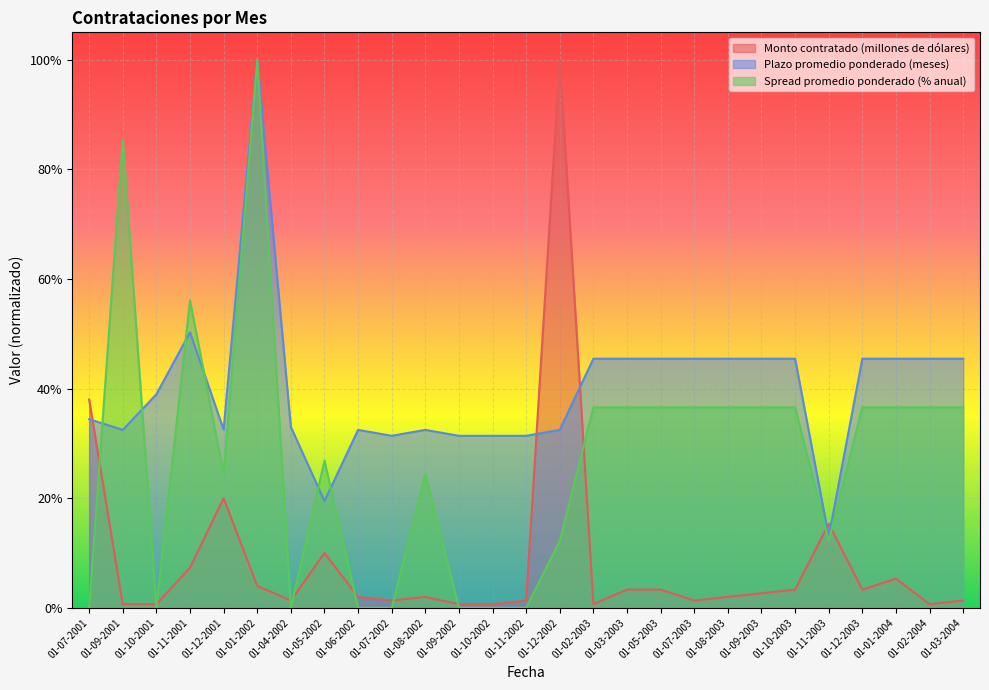

Reading right to left, list all the values displayed in this chart.

Monto contratado (millones de dólares): 01-03-2004=0.0	01-02-2004=0.0	01-01-2004=0.1	01-12-2003=0.0	01-11-2003=0.2	01-10-2003=0.0	01-09-2003=0.0	01-08-2003=0.0	01-07-2003=0.0	01-05-2003=0.0	01-03-2003=0.0	01-02-2003=0.0	01-12-2002=1.0	01-11-2002=0.0	01-10-2002=0.0	01-09-2002=0.0	01-08-2002=0.0	01-07-2002=0.0	01-06-2002=0.0	01-05-2002=0.1	01-04-2002=0.0	01-01-2002=0.0	01-12-2001=0.2	01-11-2001=0.1	01-10-2001=0.0	01-09-2001=0.0	01-07-2001=0.4
Plazo promedio ponderado (meses): 01-03-2004=0.5	01-02-2004=0.5	01-01-2004=0.5	01-12-2003=0.5	01-11-2003=0.1	01-10-2003=0.5	01-09-2003=0.5	01-08-2003=0.5	01-07-2003=0.5	01-05-2003=0.5	01-03-2003=0.5	01-02-2003=0.5	01-12-2002=0.3	01-11-2002=0.3	01-10-2002=0.3	01-09-2002=0.3	01-08-2002=0.3	01-07-2002=0.3	01-06-2002=0.3	01-05-2002=0.2	01-04-2002=0.3	01-01-2002=1.0	01-12-2001=0.3	01-11-2001=0.5	01-10-2001=0.4	01-09-2001=0.3	01-07-2001=0.3
Spread promedio ponderado (% anual): 01-03-2004=0.4	01-02-2004=0.4	01-01-2004=0.4	01-12-2003=0.4	01-11-2003=0.1	01-10-2003=0.4	01-09-2003=0.4	01-08-2003=0.4	01-07-2003=0.4	01-05-2003=0.4	01-03-2003=0.4	01-02-2003=0.4	01-12-2002=0.1	01-11-2002=0.0	01-10-2002=0.0	01-09-2002=0.0	01-08-2002=0.2	01-07-2002=0.0	01-06-2002=0.0	01-05-2002=0.3	01-04-2002=0.0	01-01-2002=1.0	01-12-2001=0.2	01-11-2001=0.6	01-10-2001=0.0	01-09-2001=0.9	01-07-2001=0.0